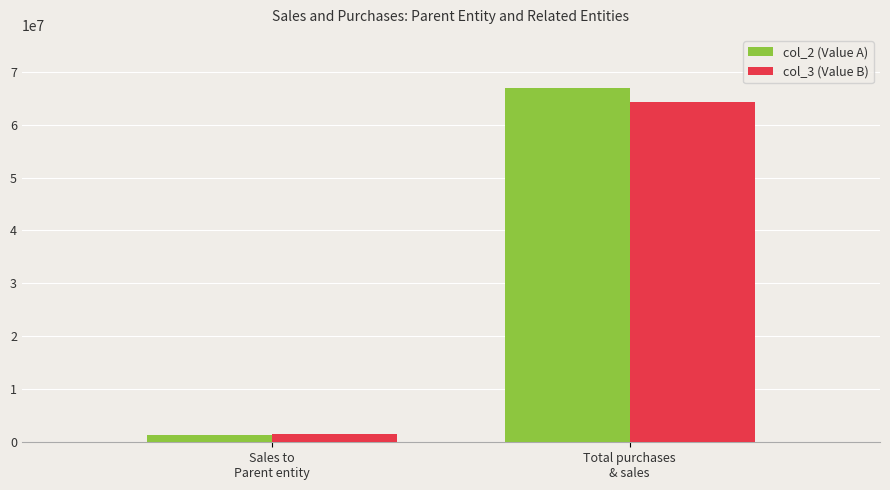

What position from the left is Total purchases
& sales?

2